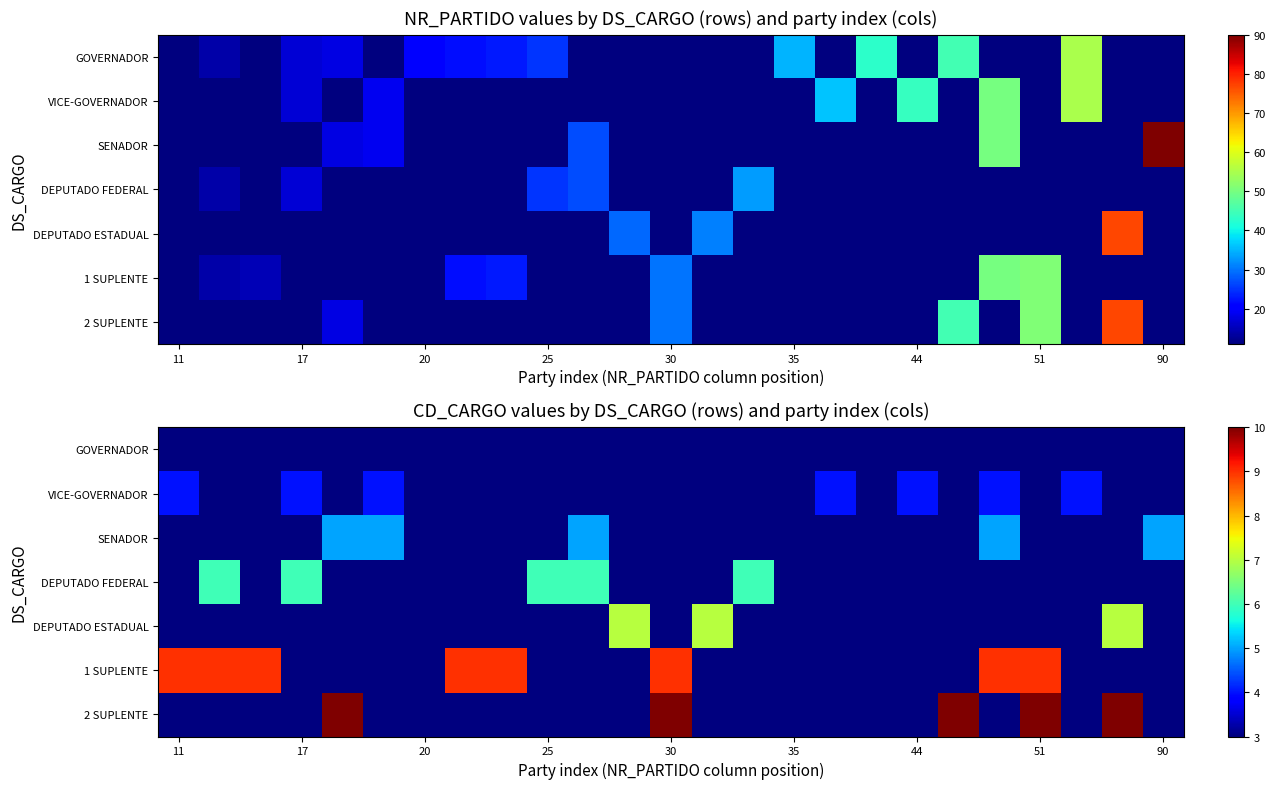

At how many categories does at least one series exceed 6?

13